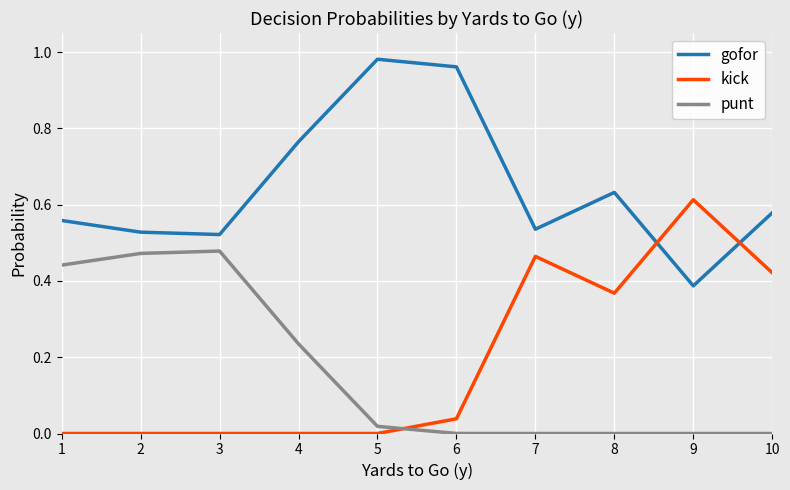

Which series has the largest total across all categories?

gofor